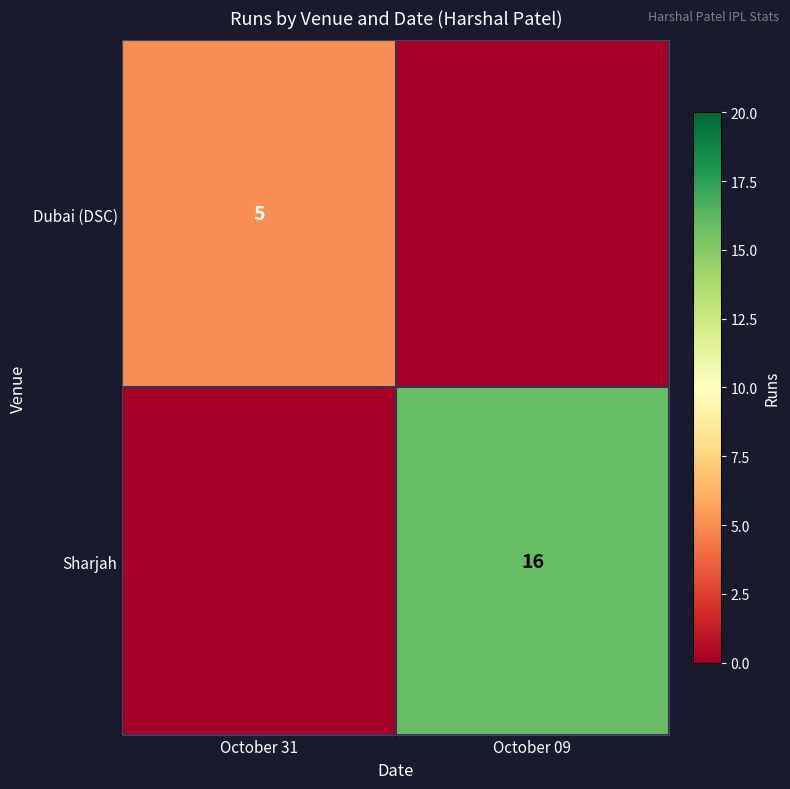

Is the value of Sharjah at October 09 greater than the value of Dubai (DSC) at October 31?

Yes